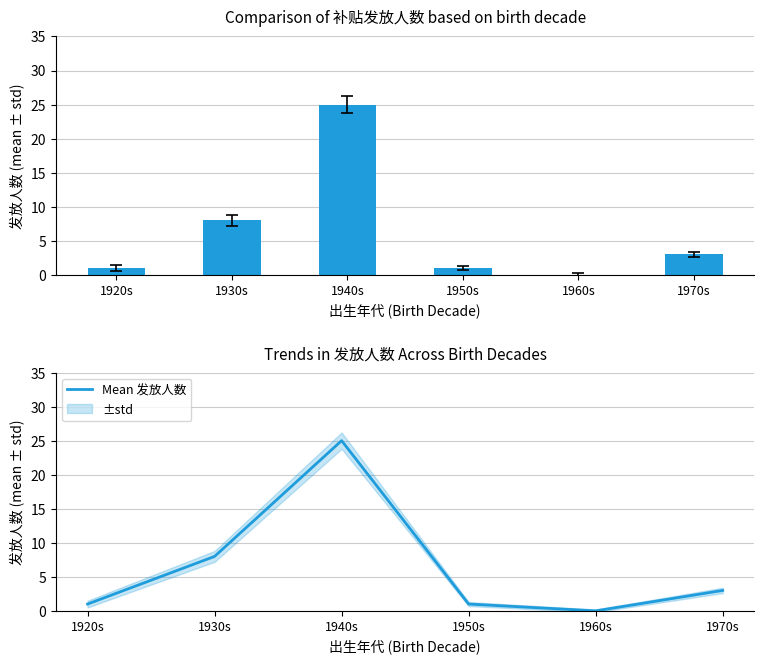

Is the value of 发放人数 at 1950s greater than the value of Mean 发放人数 at 1970s?

No